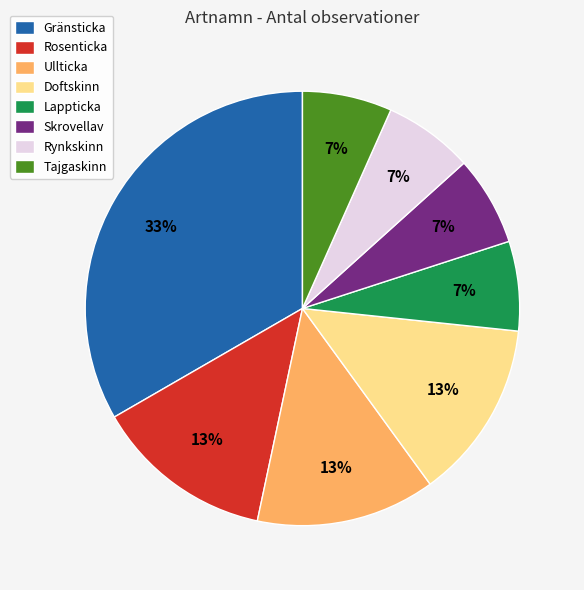

Combined, do Tajgaskinn and Lappticka account for over 50%?

No